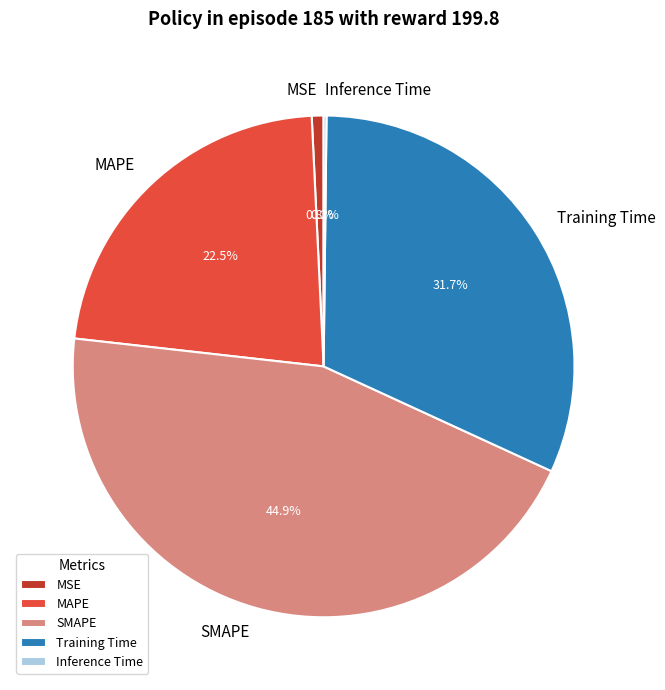

How much of the chart is everything except SMAPE?

55.1%